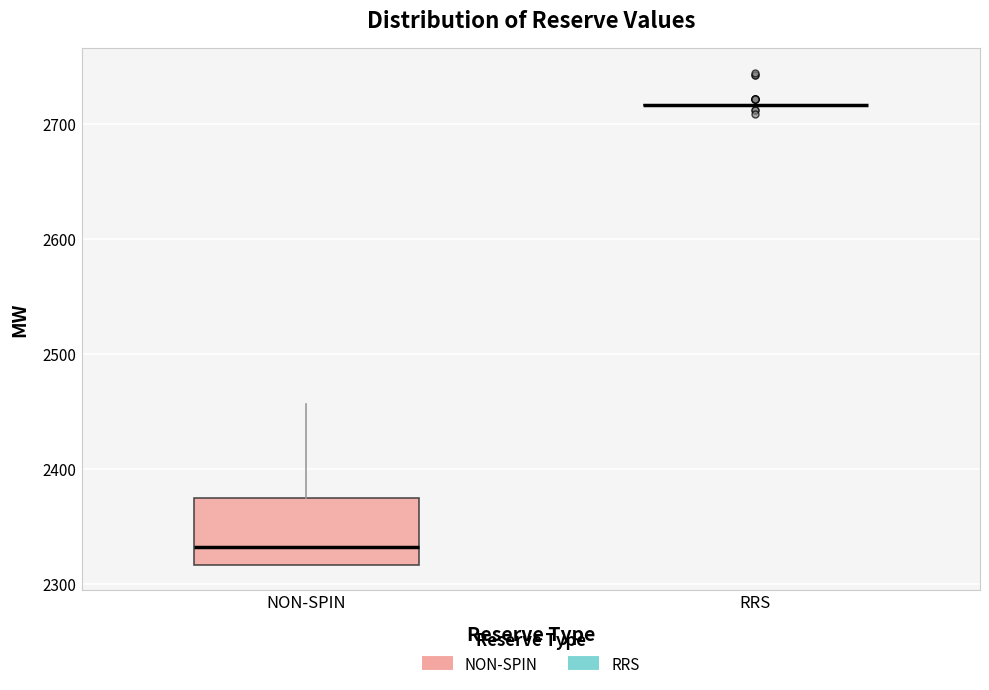

Which box is the tallest, from its lower edge to its upper edge?

NON-SPIN